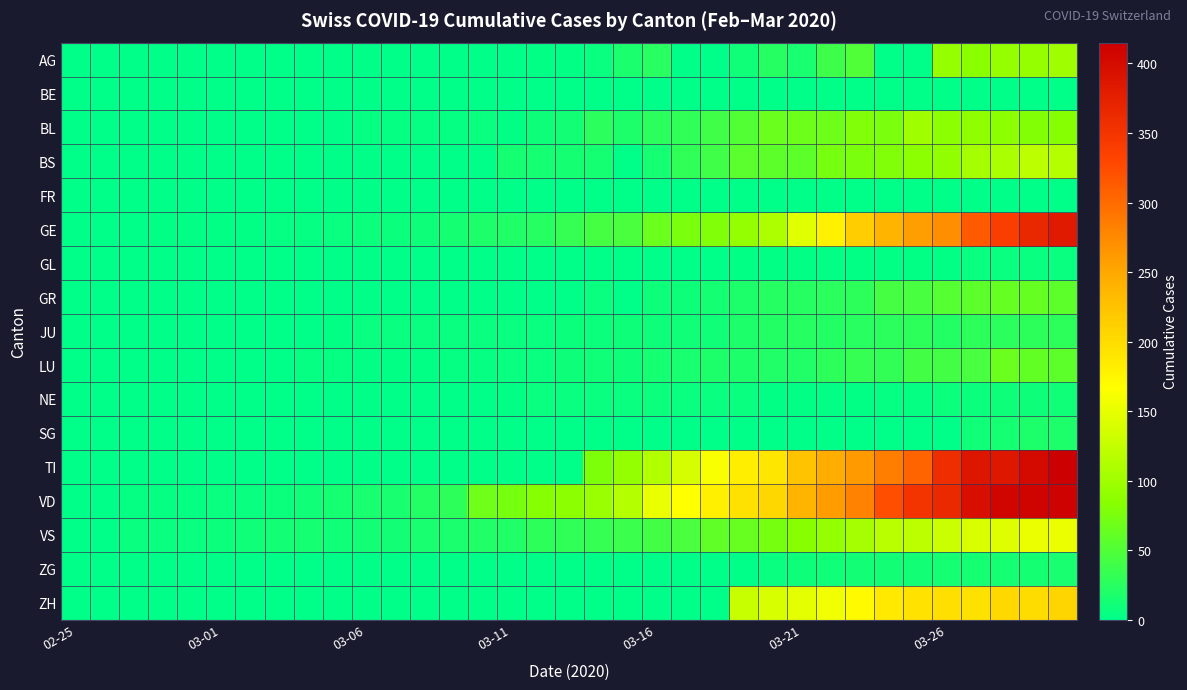

Reading right to left, extract all data points from this chart.

AG: 100	94	94	85	94	0	0	50	38	16	24	10	0	0	25	17	6	2	2	0	0	0	1	0	0	0	0	0	0	0	0	0	0	0	0
BE: 0	0	0	0	0	0	0	0	0	0	0	0	0	0	0	0	0	0	0	0	0	0	0	0	0	0	0	0	0	0	0	0	0	0	0
BL: 82	81	86	88	86	99	75	79	68	68	66	51	40	30	27	19	27	12	9	3	5	4	4	4	4	1	1	1	1	1	1	0	0	0	0
BS: 115	119	108	105	90	87	79	76	74	58	58	56	40	30	13	0	13	13	13	13	1	1	1	1	1	0	0	0	0	0	0	0	0	0	0
FR: 0	0	0	0	0	0	0	0	0	0	0	0	0	0	0	0	0	0	0	0	0	0	0	0	0	0	0	0	0	0	0	0	0	0	0
GE: 382	365	339	313	272	258	238	214	179	145	109	92	78	75	66	46	43	33	23	20	18	13	9	7	7	5	4	4	3	3	3	2	1	1	0
GL: 5	5	5	5	3	2	3	3	2	2	3	3	0	0	0	0	0	0	0	0	0	0	0	0	0	0	0	0	0	0	0	0	0	0	0
GR: 58	63	63	58	52	45	43	29	27	24	24	18	13	9	9	0	6	0	0	0	0	0	0	0	0	0	0	0	0	0	0	0	0	0	0
JU: 28	29	27	29	22	28	27	25	22	23	22	18	11	11	9	9	8	8	6	6	5	5	5	5	5	2	1	1	1	1	1	1	1	0	0
LU: 57	61	66	45	42	41	32	33	28	20	21	19	18	16	13	9	10	9	6	6	4	4	3	2	2	4	4	1	0	0	0	0	0	0	0
NE: 10	9	9	7	8	4	4	3	2	3	3	5	6	6	7	6	6	6	5	2	0	0	0	0	0	0	0	0	0	0	0	0	0	0	0
SG: 19	18	14	10	0	0	0	0	0	0	0	0	0	0	0	0	0	0	0	0	0	0	0	0	0	0	0	0	0	0	0	0	0	0	0
TI: 415	402	385	386	358	306	285	261	246	224	190	182	163	137	112	92	77	0	0	0	0	0	0	0	0	0	0	0	0	0	0	0	0	0	0
VD: 411	410	408	397	364	351	323	282	260	237	205	195	181	166	152	114	96	87	82	73	69	29	22	16	15	14	11	8	6	6	4	4	4	0	0
VS: 154	153	143	138	129	119	118	104	92	83	73	64	59	47	42	36	34	30	28	21	20	17	16	12	12	11	13	12	10	7	6	6	6	0	0
ZG: 15	14	13	14	13	12	12	12	10	9	6	0	0	0	0	0	0	0	0	0	0	0	0	0	0	0	0	0	0	0	0	0	0	0	0
ZH: 207	200	203	196	197	194	187	171	156	146	138	127	0	0	0	0	0	0	0	0	0	0	0	0	0	0	0	0	0	0	0	0	0	0	0